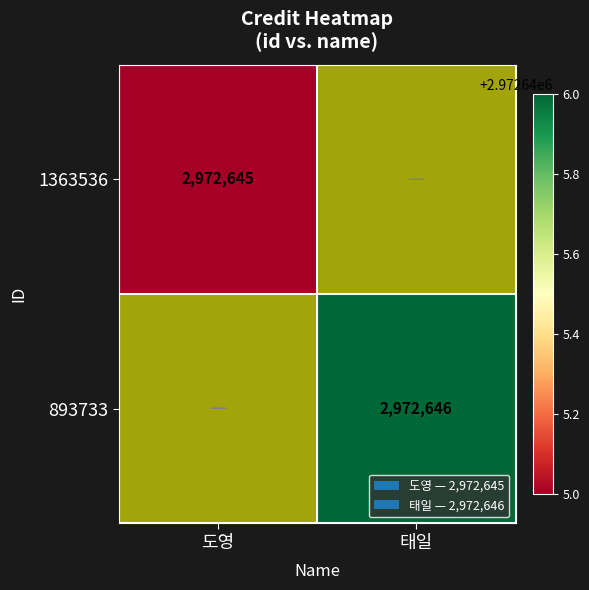

How many data points does each series have?

2